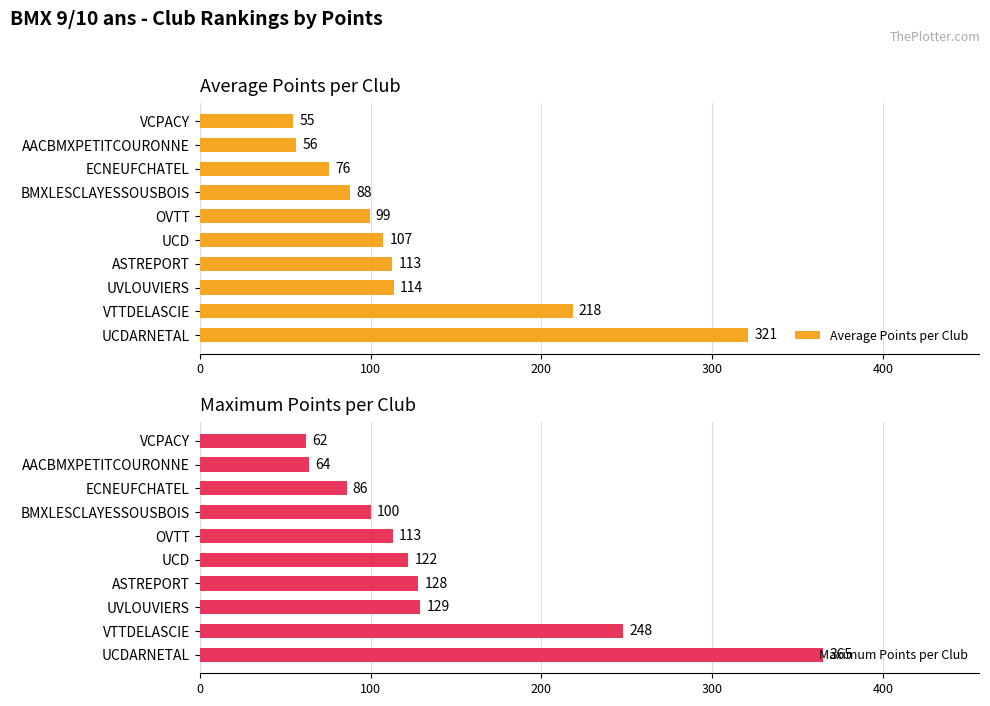

Is it true that Average Points per Club equals 41.4 at ASTREPORT?

False